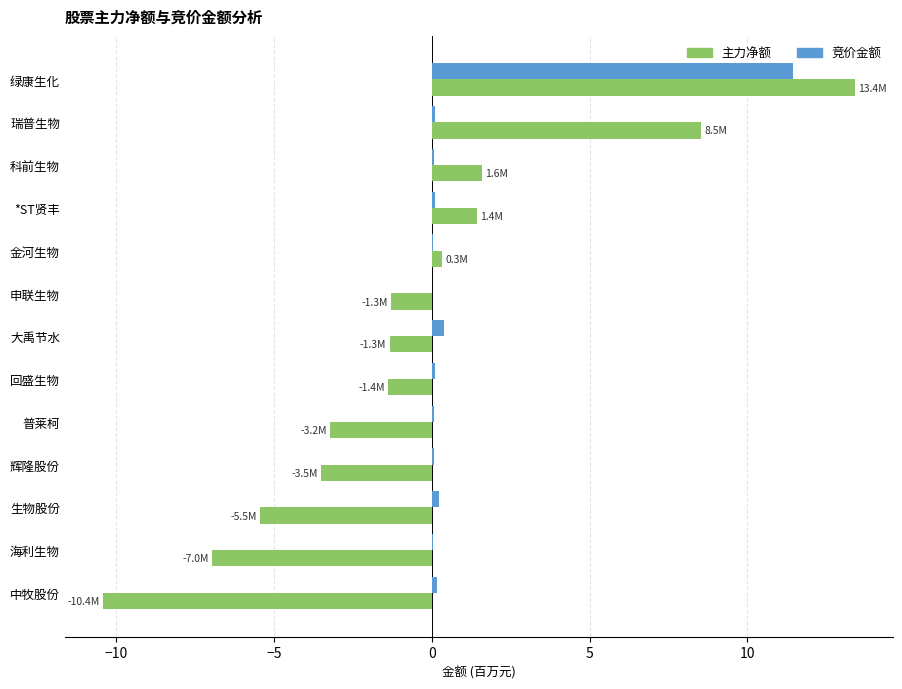

True or false: 主力净额 has a value of -5.5 at 生物股份.

True